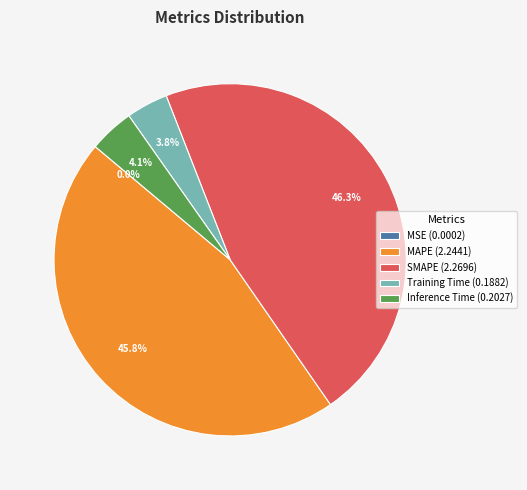

To the nearest percent, what is the difference between the largest and smallest slice percentages?

46%